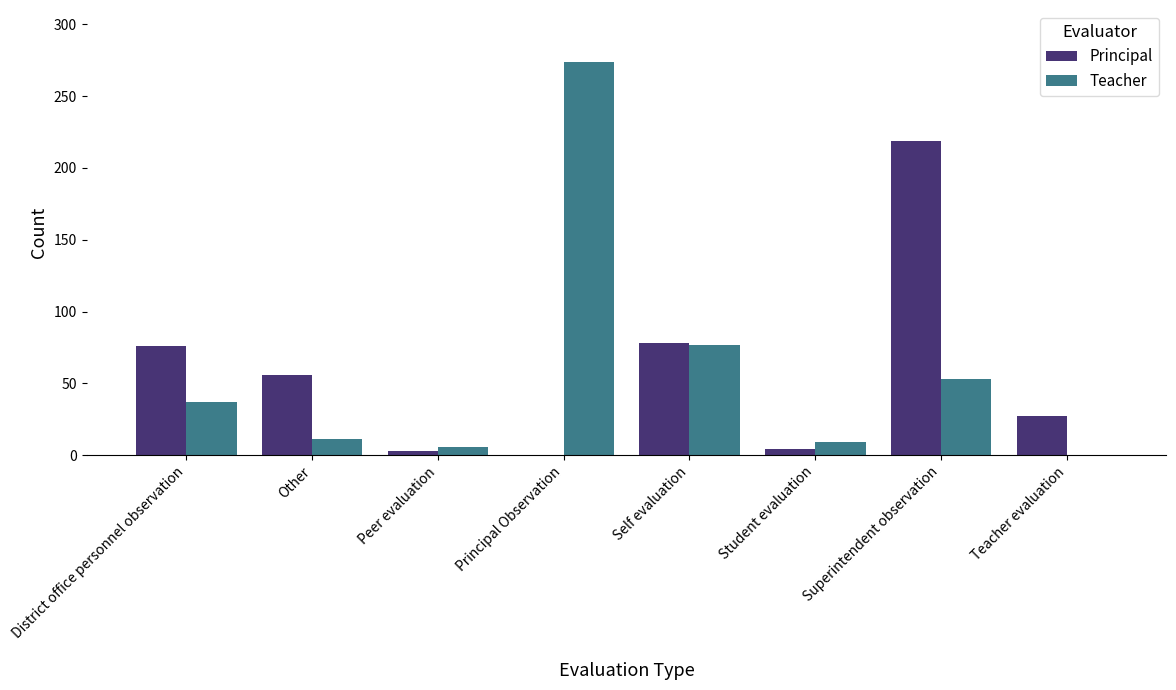

Which series changed the most between District office personnel observation and Peer evaluation?

Principal